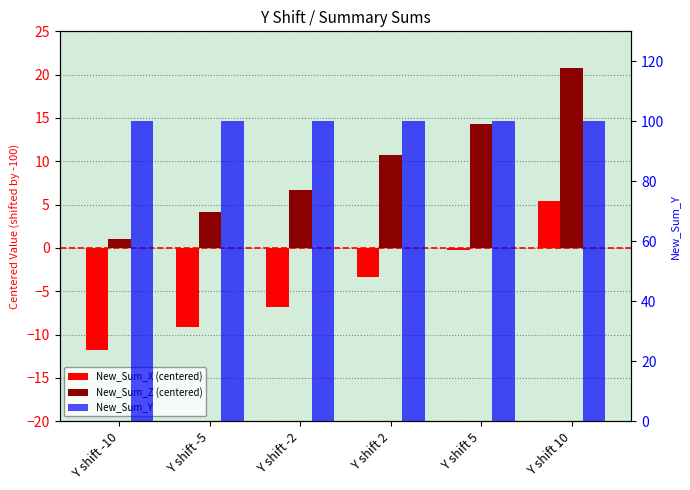

Reading left to right, what are all the values shown in this chart?

New_Sum_X (centered): Y shift -10=-11.8	Y shift -5=-9.1	Y shift -2=-6.9	Y shift 2=-3.3	Y shift 5=-0.2	Y shift 10=5.4
New_Sum_Z (centered): Y shift -10=1.0	Y shift -5=4.1	Y shift -2=6.7	Y shift 2=10.8	Y shift 5=14.3	Y shift 10=20.7
New_Sum_Y: Y shift -10=100.0	Y shift -5=100.0	Y shift -2=100.0	Y shift 2=100.0	Y shift 5=100.0	Y shift 10=100.0